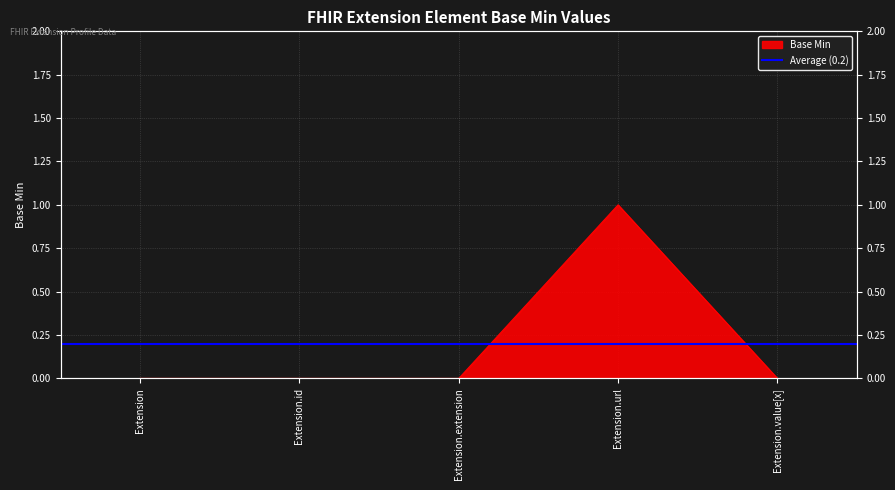

What is the maximum value shown in the chart?

1